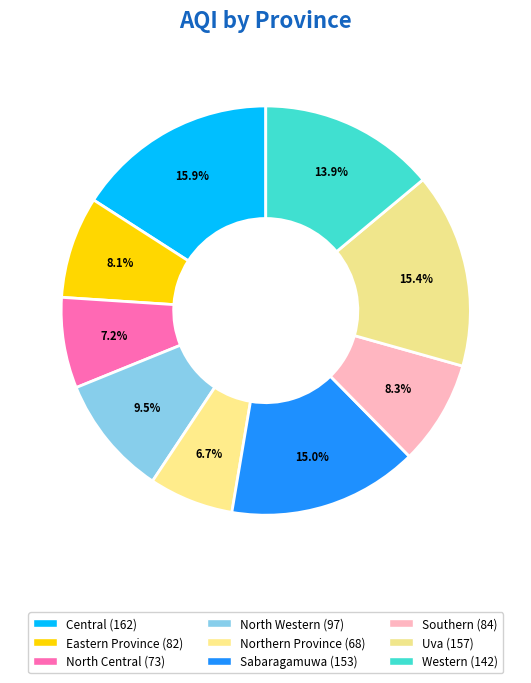

To the nearest percent, what percentage of the pie is North Western?

10%